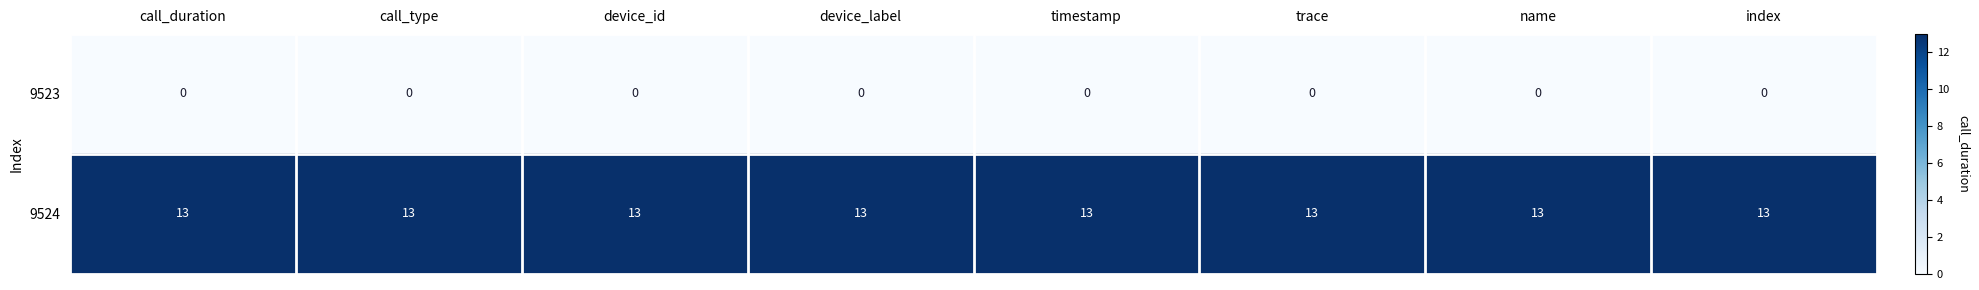

What is the spread (max minus min) of values at timestamp?

13